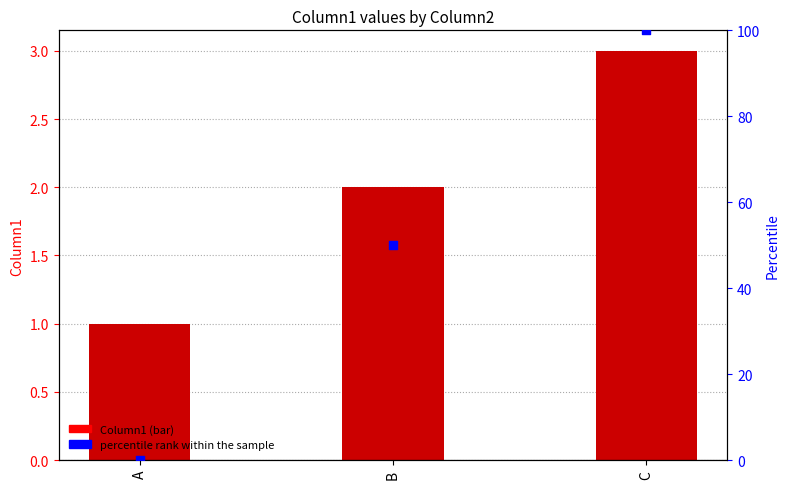

Which series has the largest total across all categories?

percentile rank within the sample